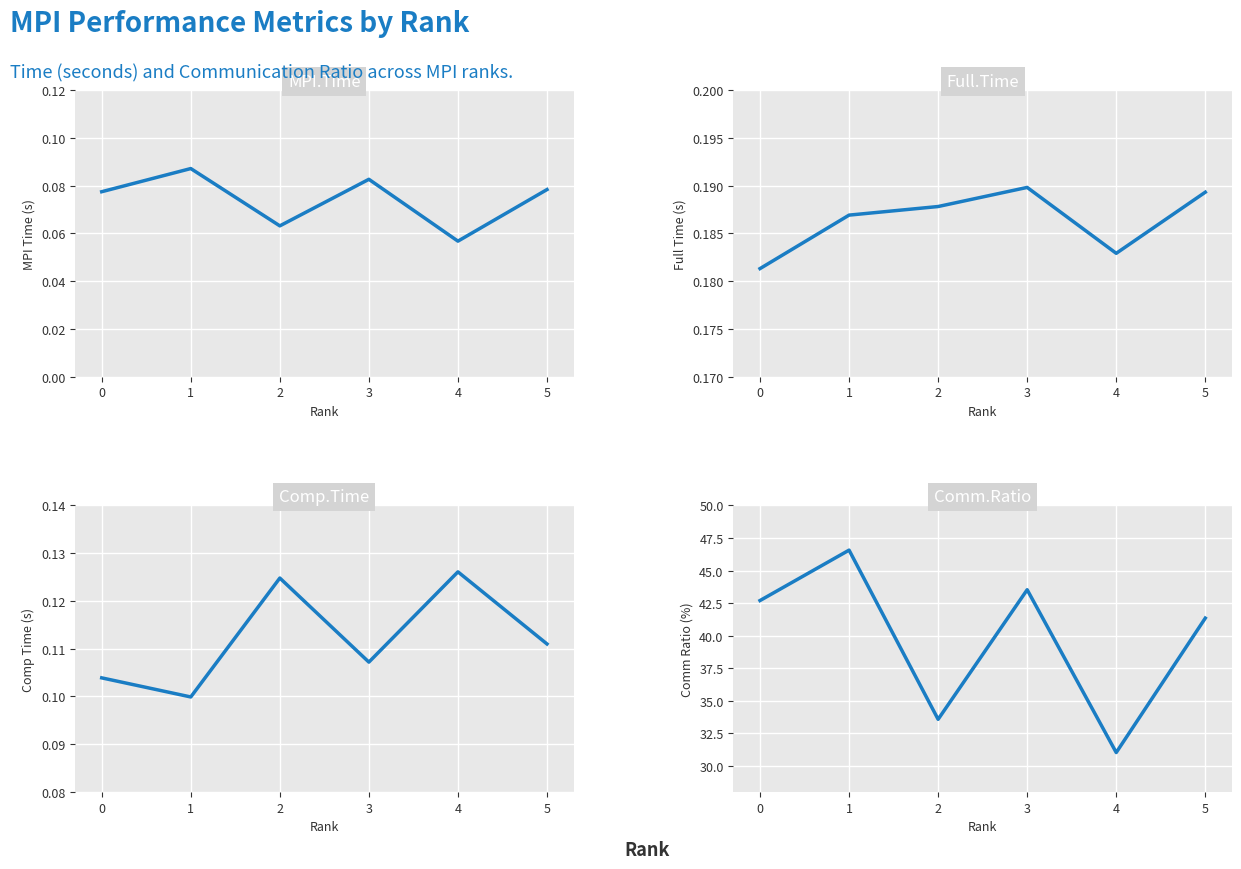

True or false: Comp.Time and MPI.Time intersect in this chart.

False